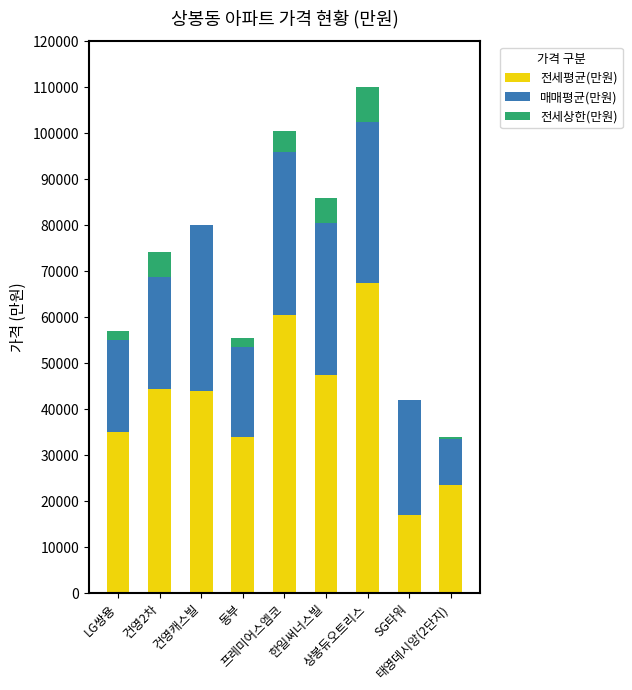

What is the highest value of the 전세평균(만원) series?

67500